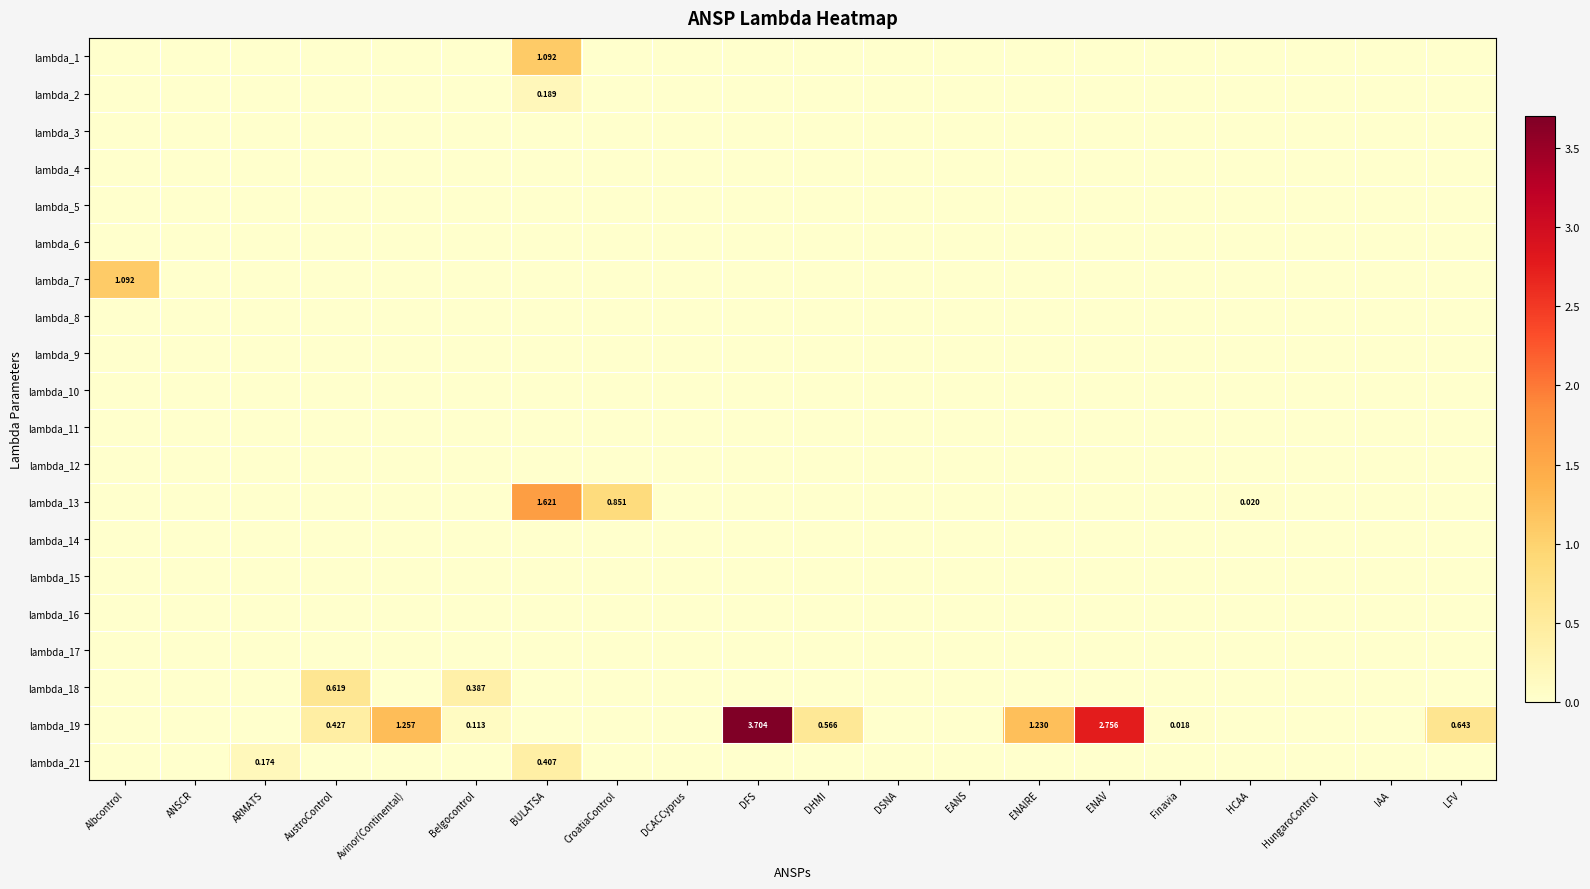

What is the maximum value for lambda_18?

0.6